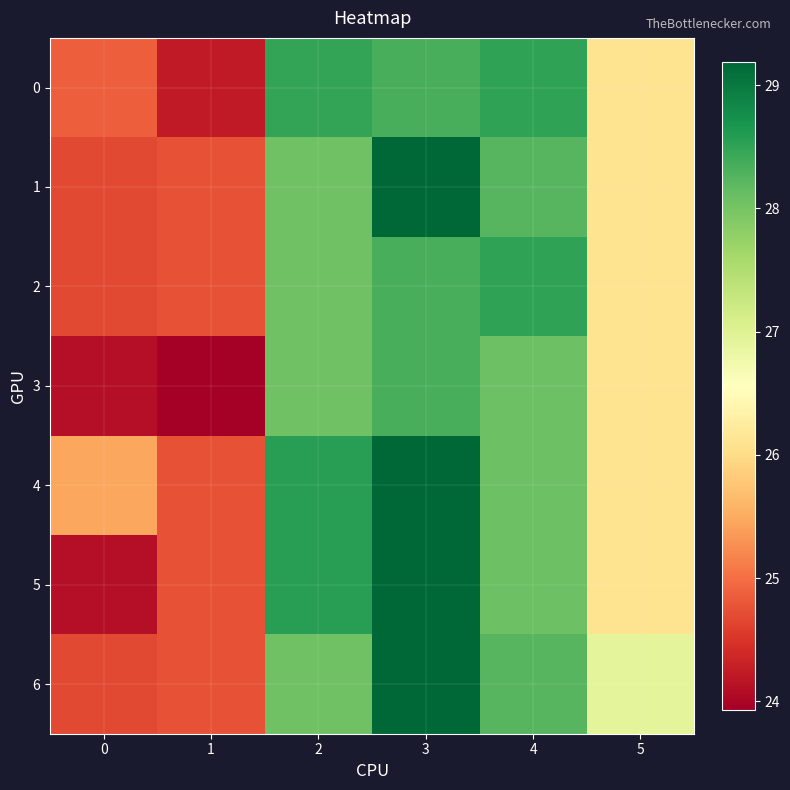

How many series are shown in this chart?

7